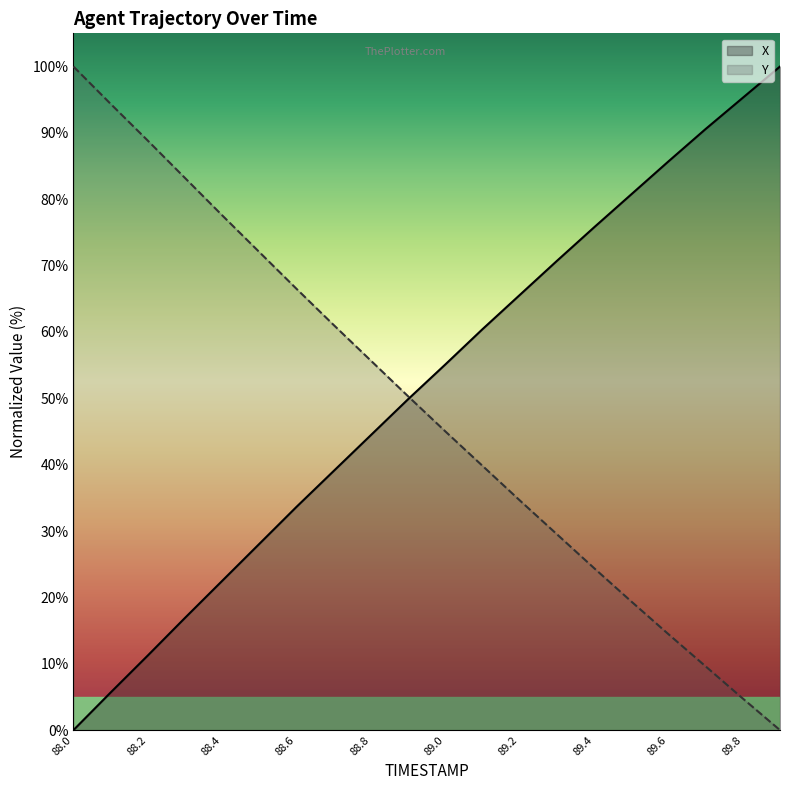

Which series has the largest range (max minus min)?

X